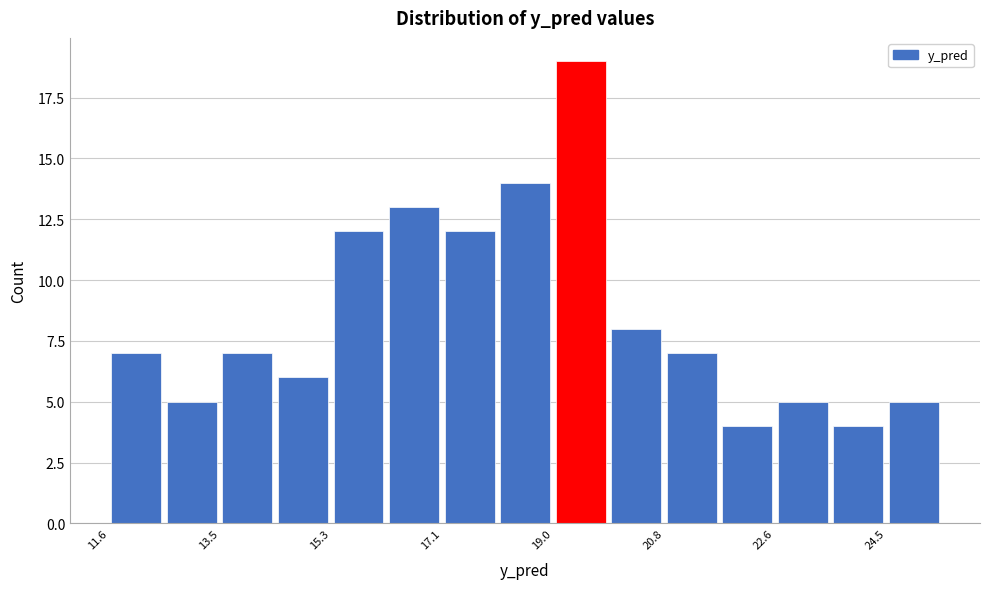

What is the height of the bar covering 20.8 to 21.8 on the x-axis? Neither the bar edges nor the heights are printed on the chart, so give them approximately, as read against the axes.

7